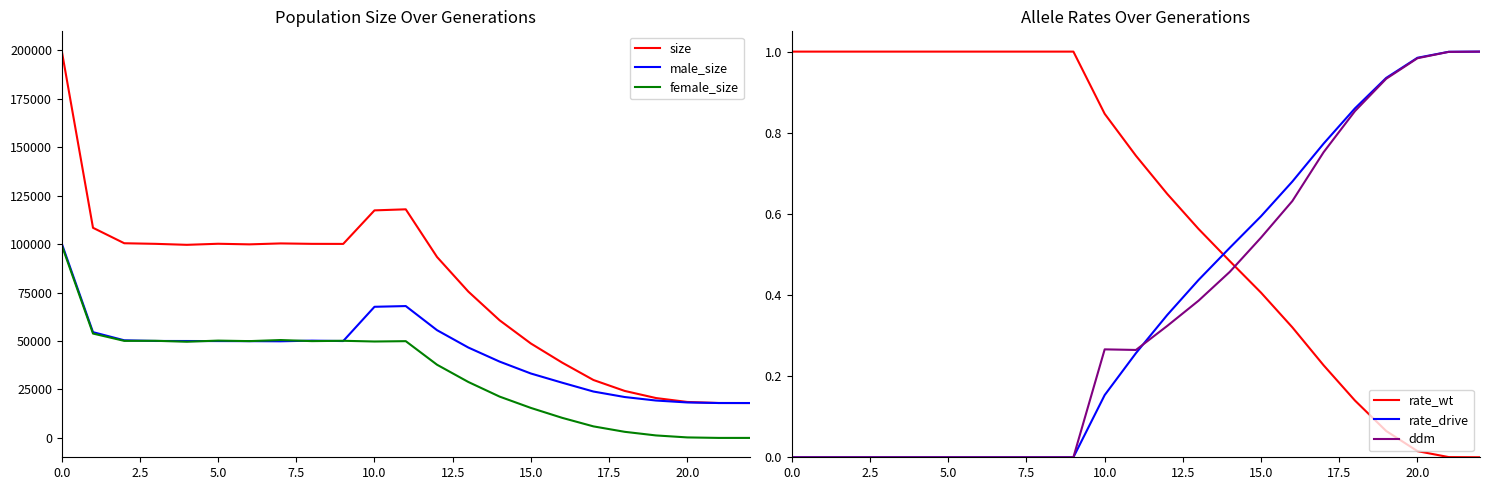

Count the number of categories in the chart.

23